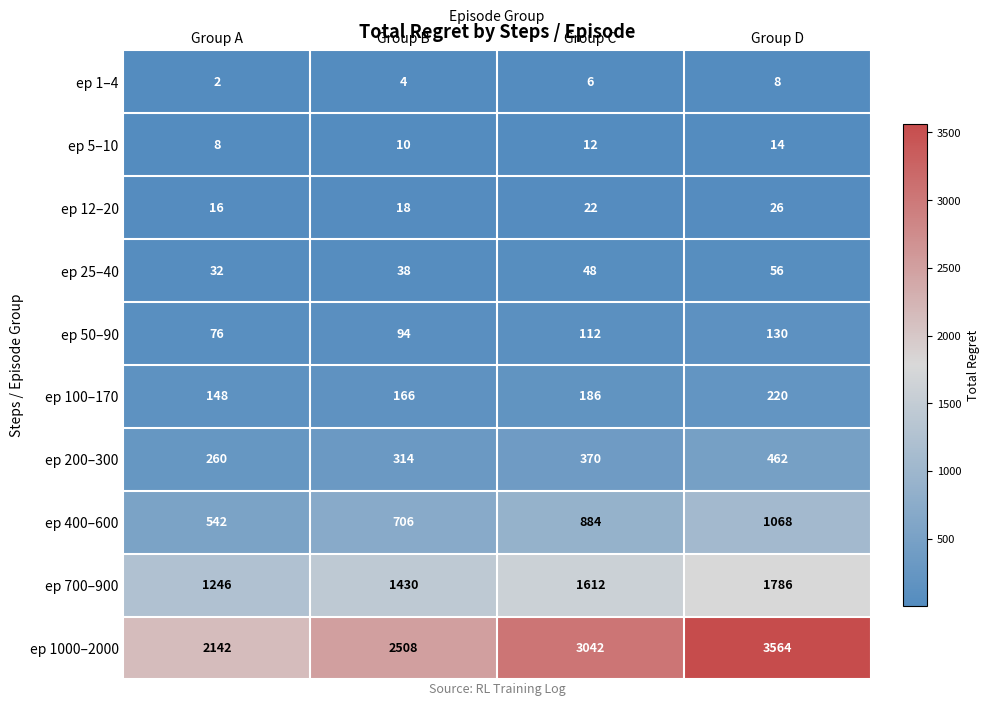

Is the value of ep 25–40 at Group C greater than the value of ep 200–300 at Group D?

No